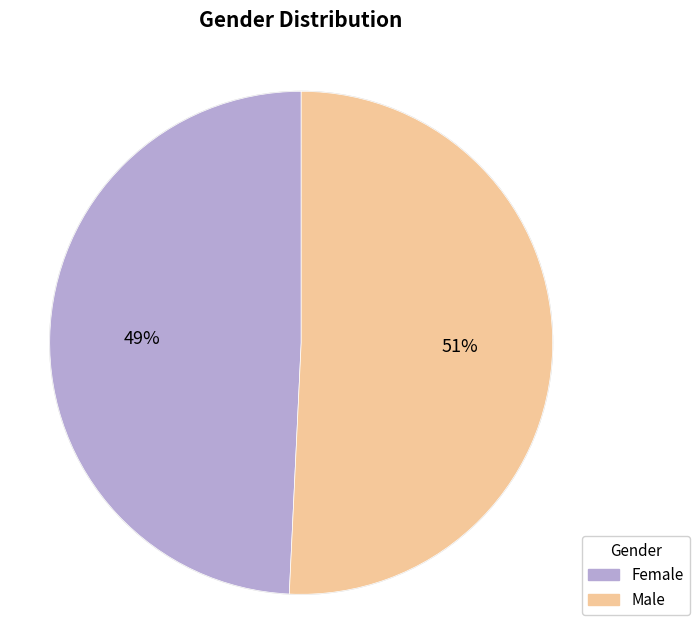

What percentage is the Female slice, to the nearest percent?

49%